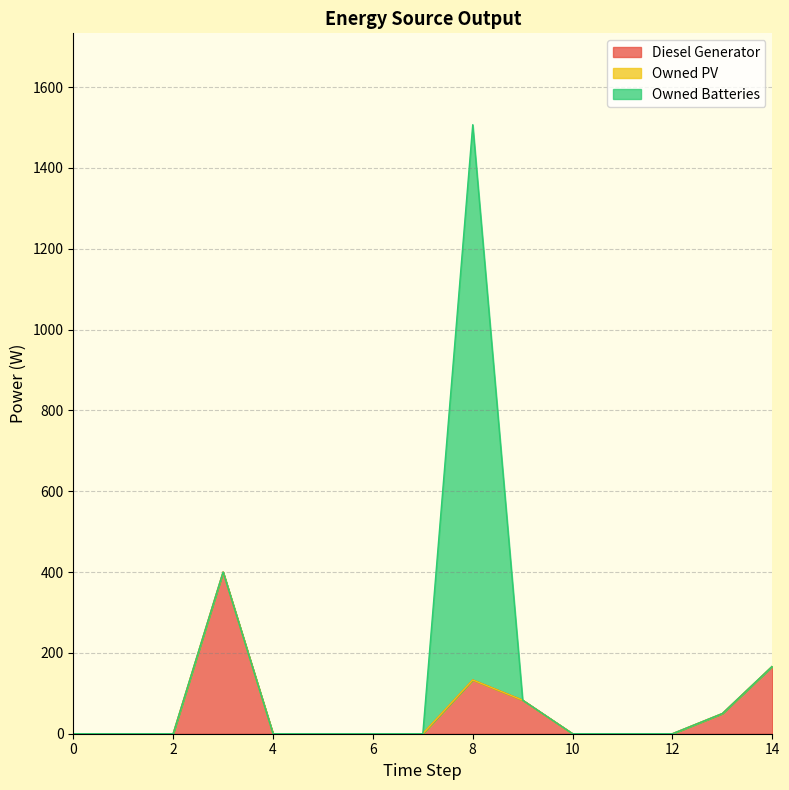

Which series has the largest total across all categories?

Owned Batteries